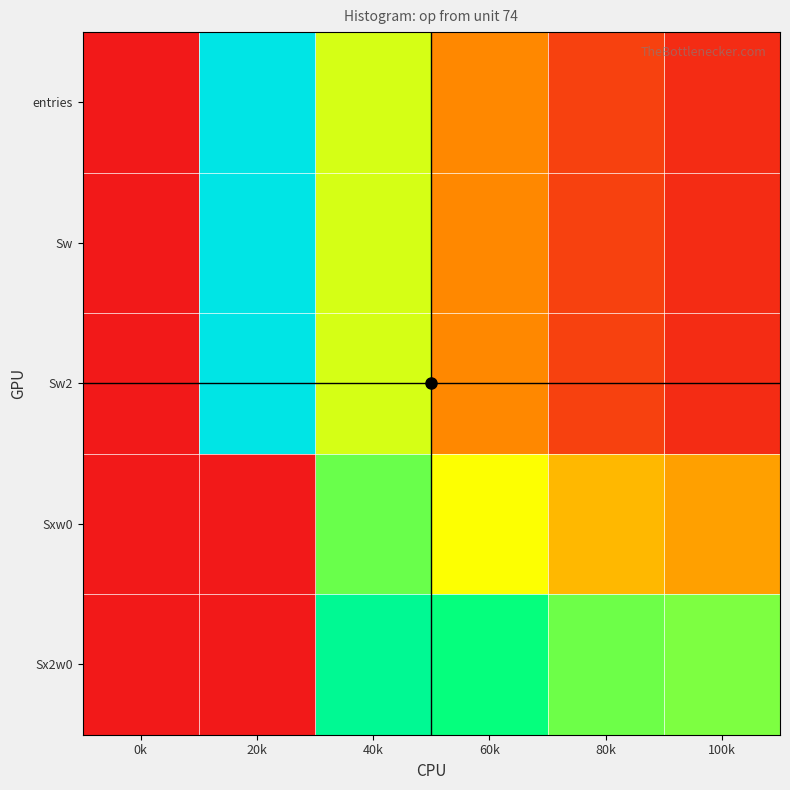

Between 60k and 40k, which is larger?

40k